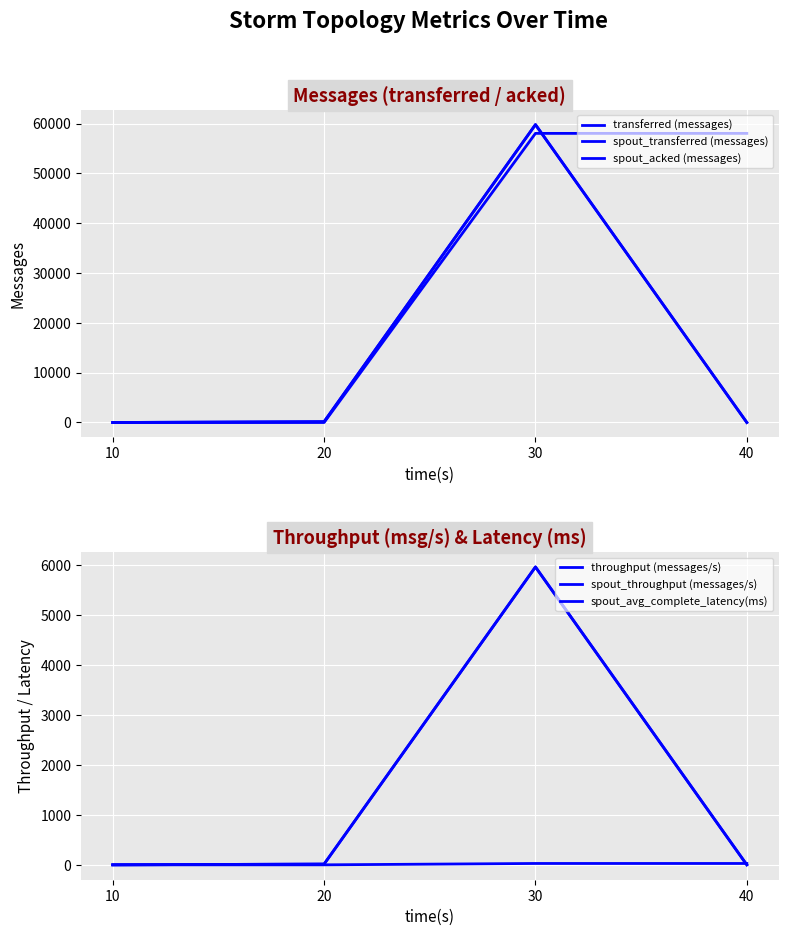

At which label is spout_transferred (messages) closest to 29890?

20